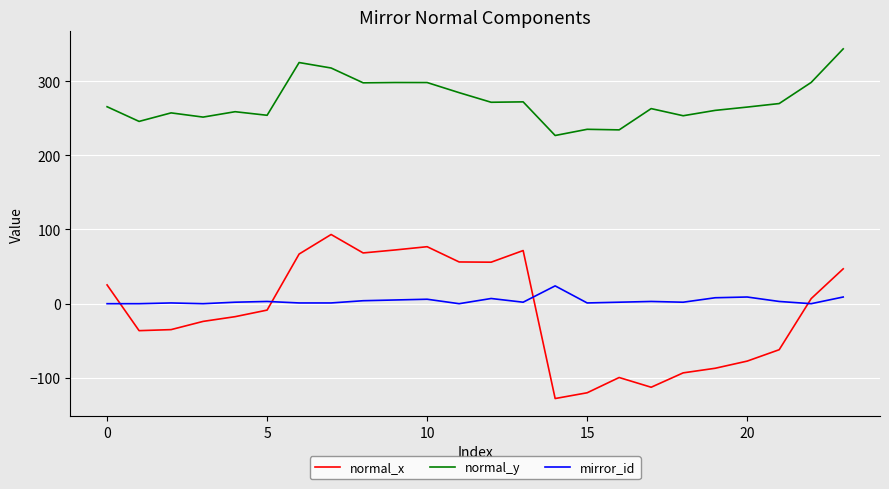

What is the maximum value shown in the chart?

343.4